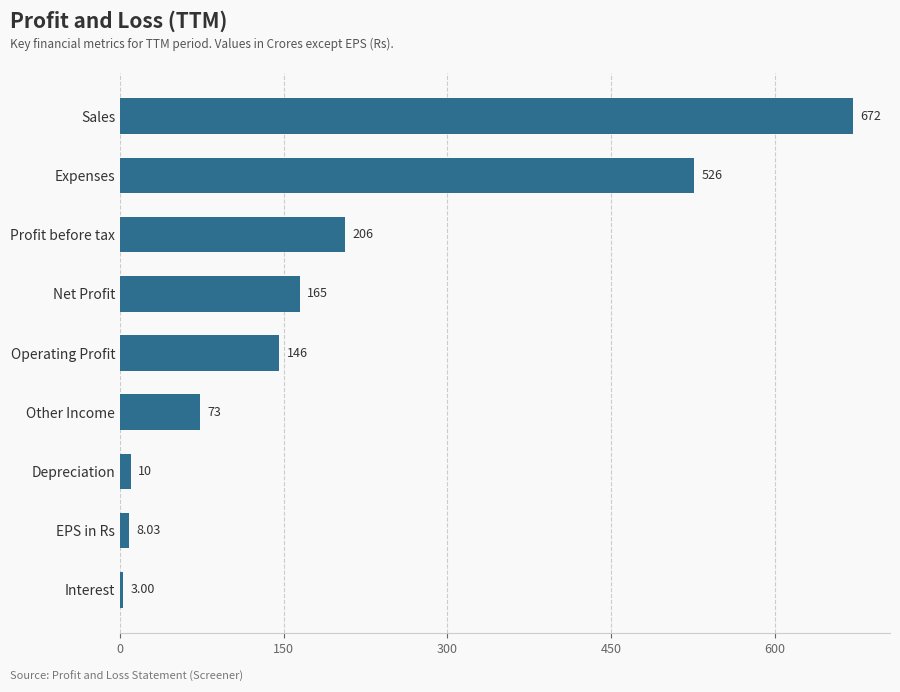

How many distinct data groups are displayed?

1